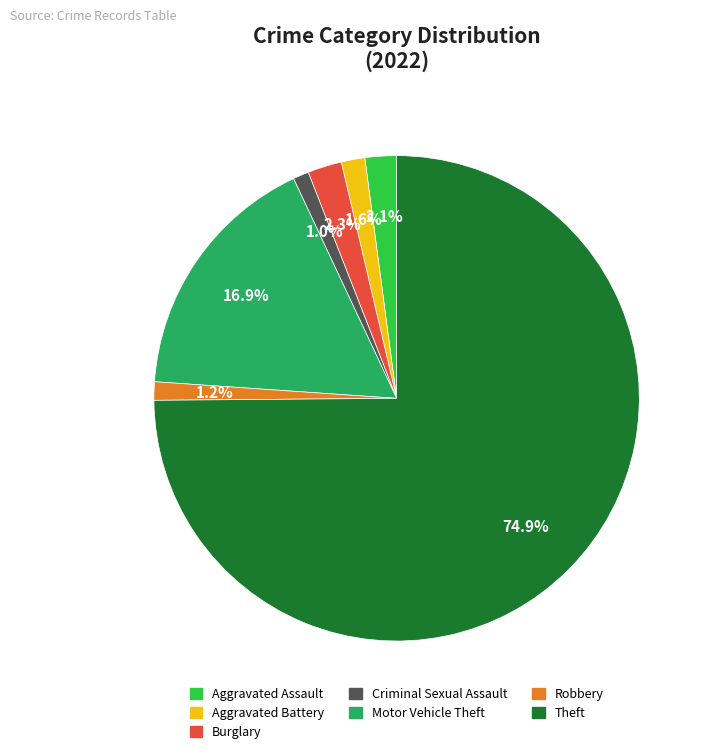

Between Theft and Motor Vehicle Theft, which is larger?

Theft